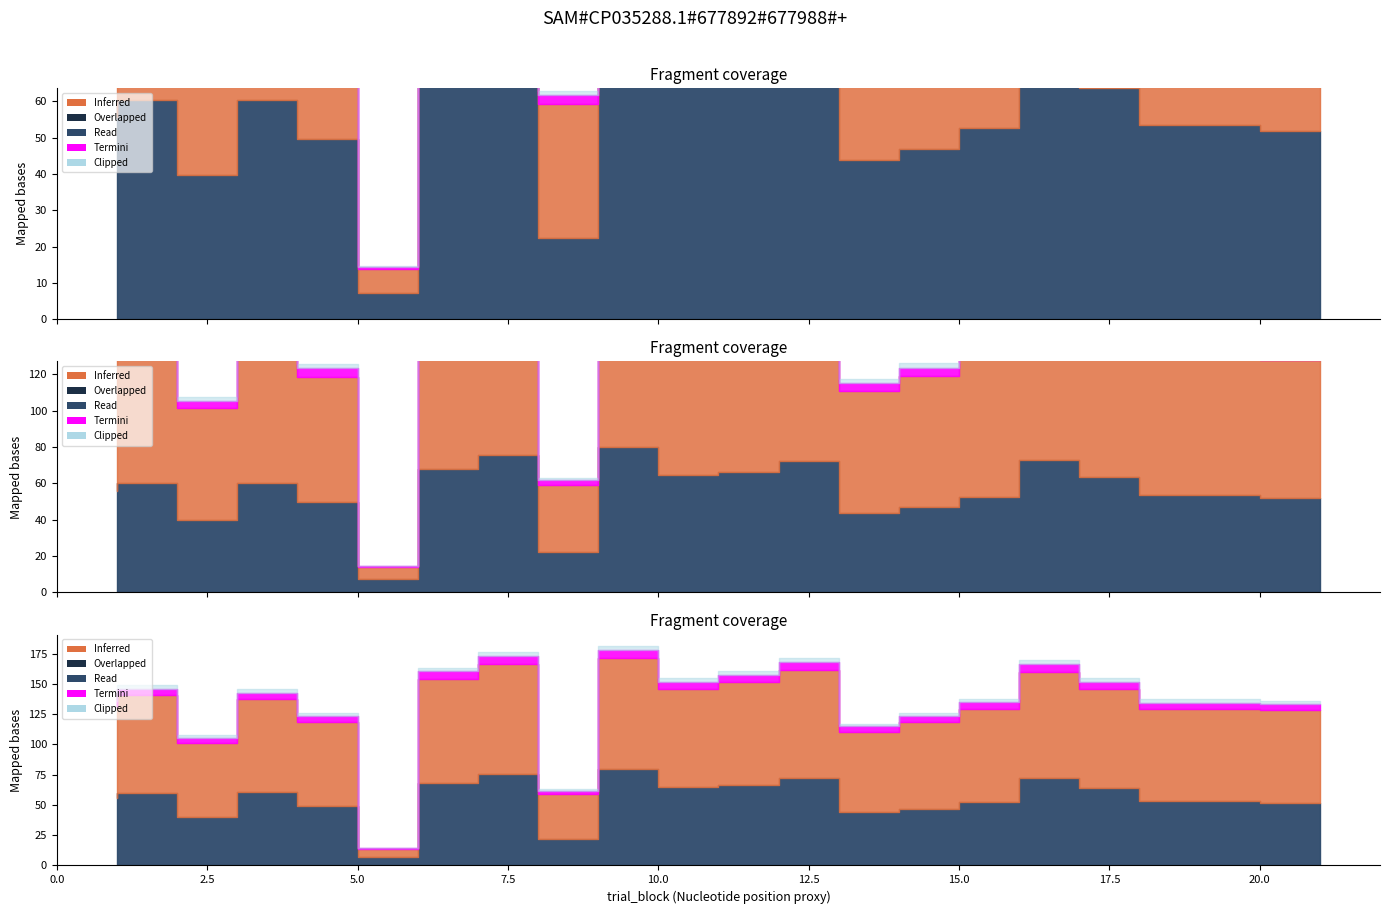

Does the chart have visible grid lines?

No